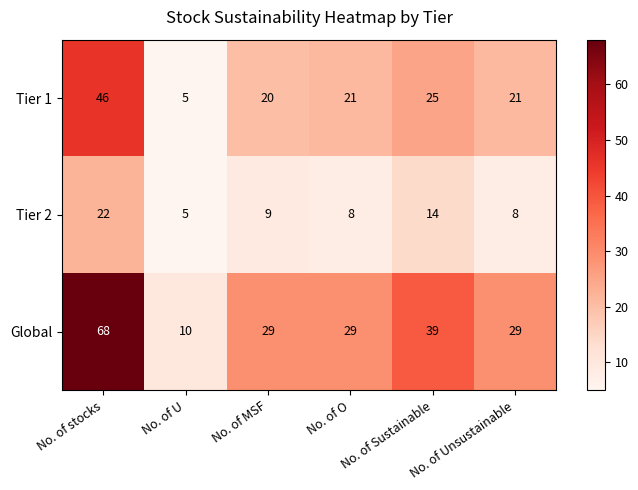

What is the total value across all series at No. of O?

58